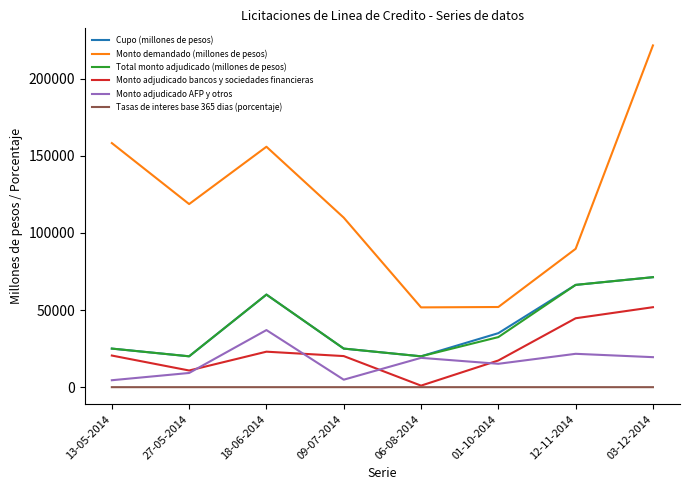

At which category is the sum across all series the highest?

03-12-2014